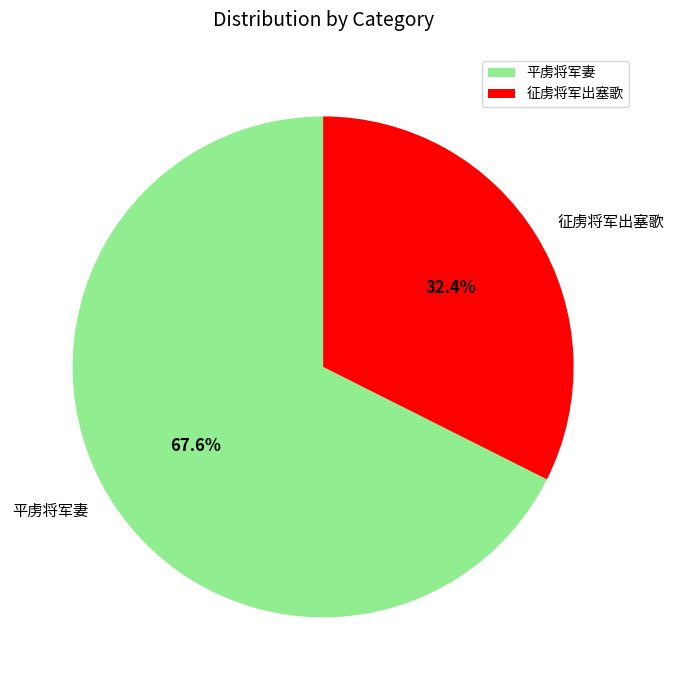

Which slice represents more than half of the pie?

平虏将军妻